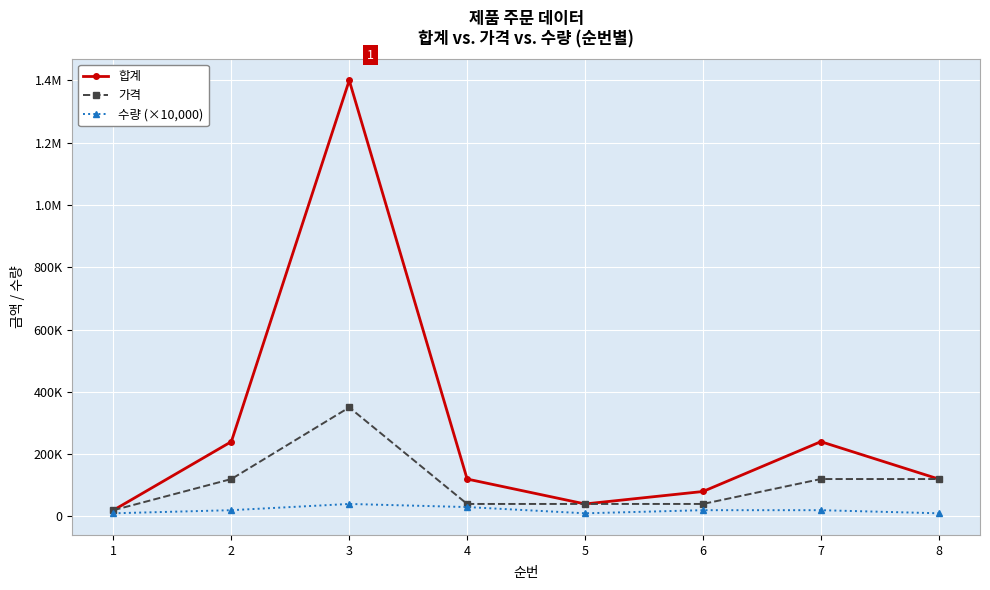

Does the chart have visible grid lines?

Yes